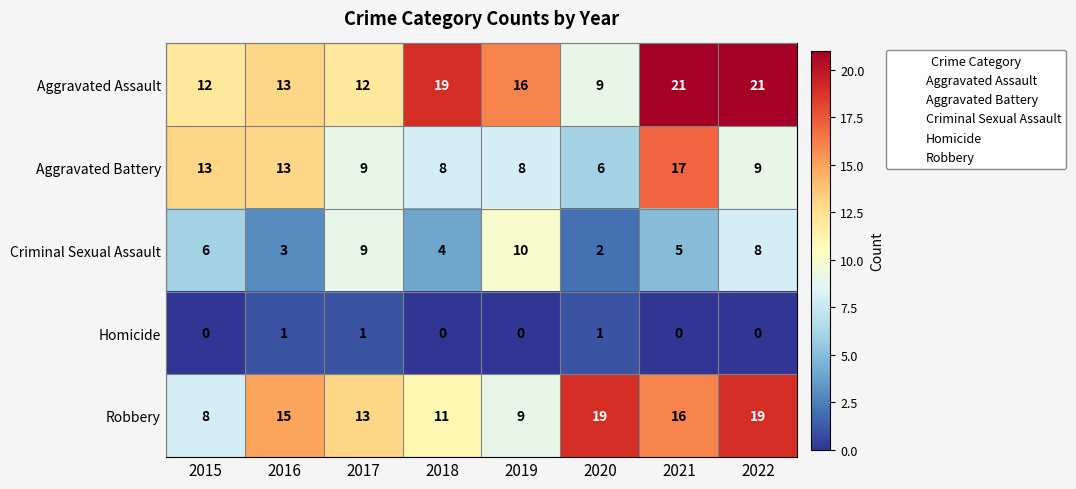

The value of Aggravated Assault at 2019 is 16. True or false?

True